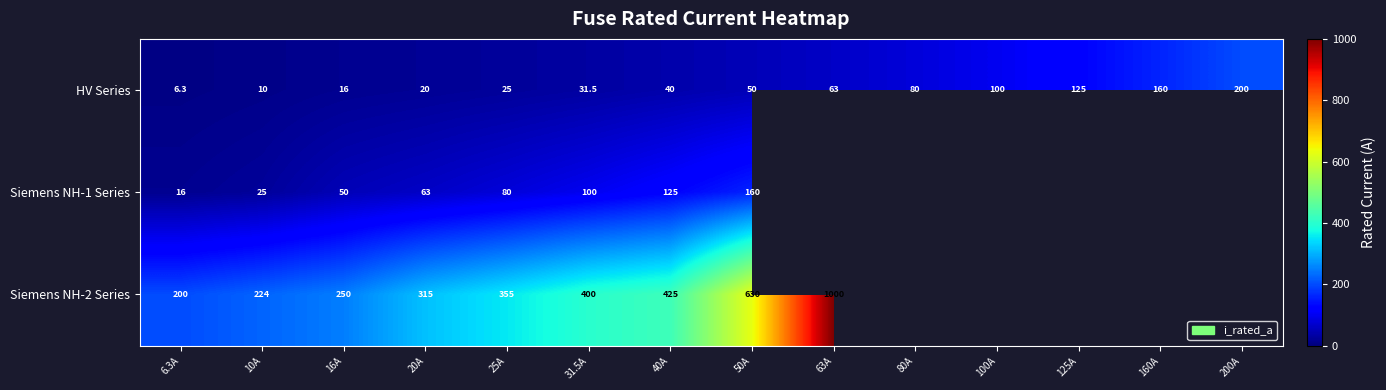

Rank the categories by HV Series value from lowest to highest.

6.3A, 10A, 16A, 20A, 25A, 31.5A, 40A, 50A, 63A, 80A, 100A, 125A, 160A, 200A